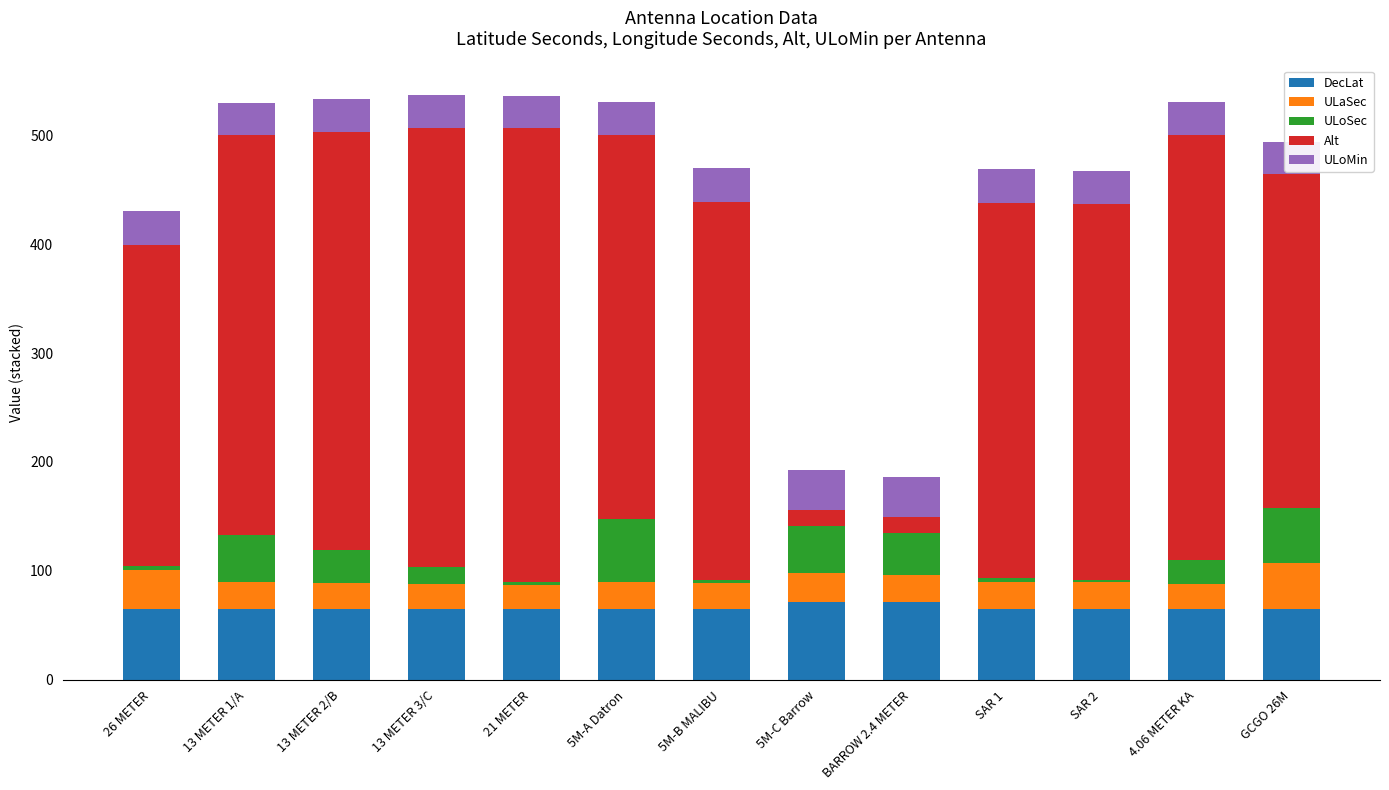

List the series in order of their peak value, lowest first.

ULoMin, ULaSec, ULoSec, DecLat, Alt